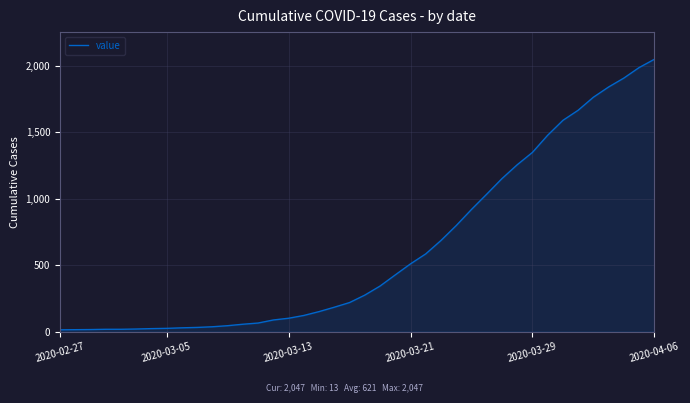

What is the maximum value shown in the chart?

2047